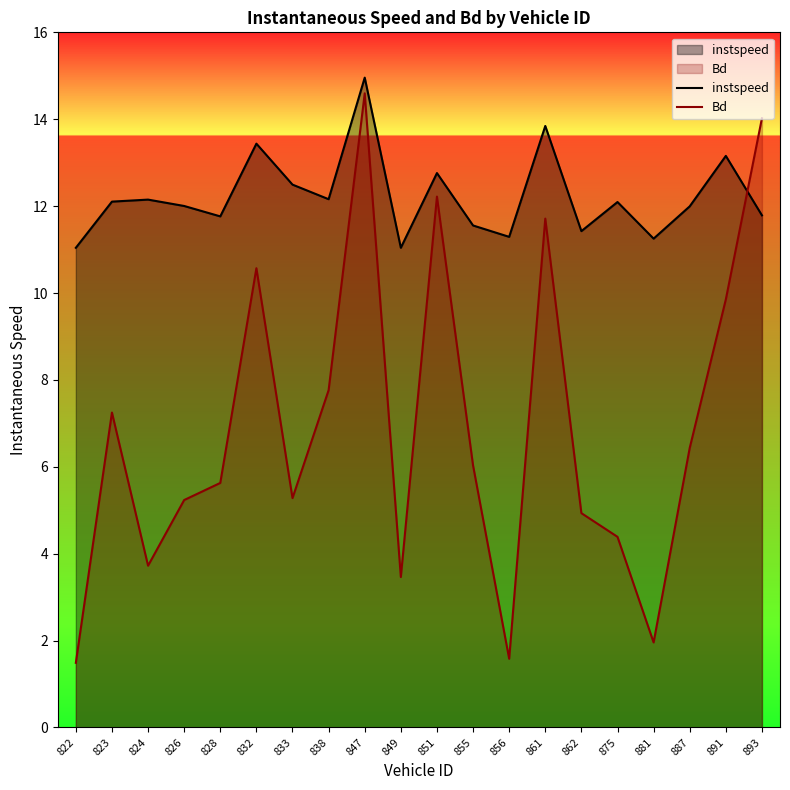

How many lines are shown in the chart?

2